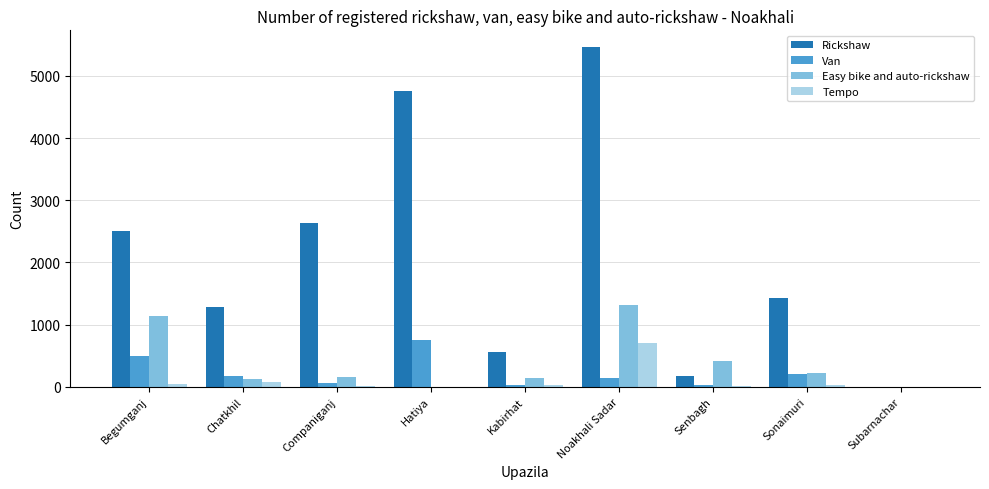

Which series has the largest total across all categories?

Rickshaw